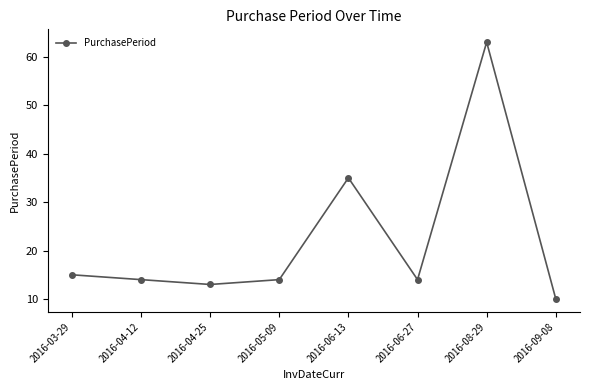

Which category has the highest value across all series?

2016-08-29